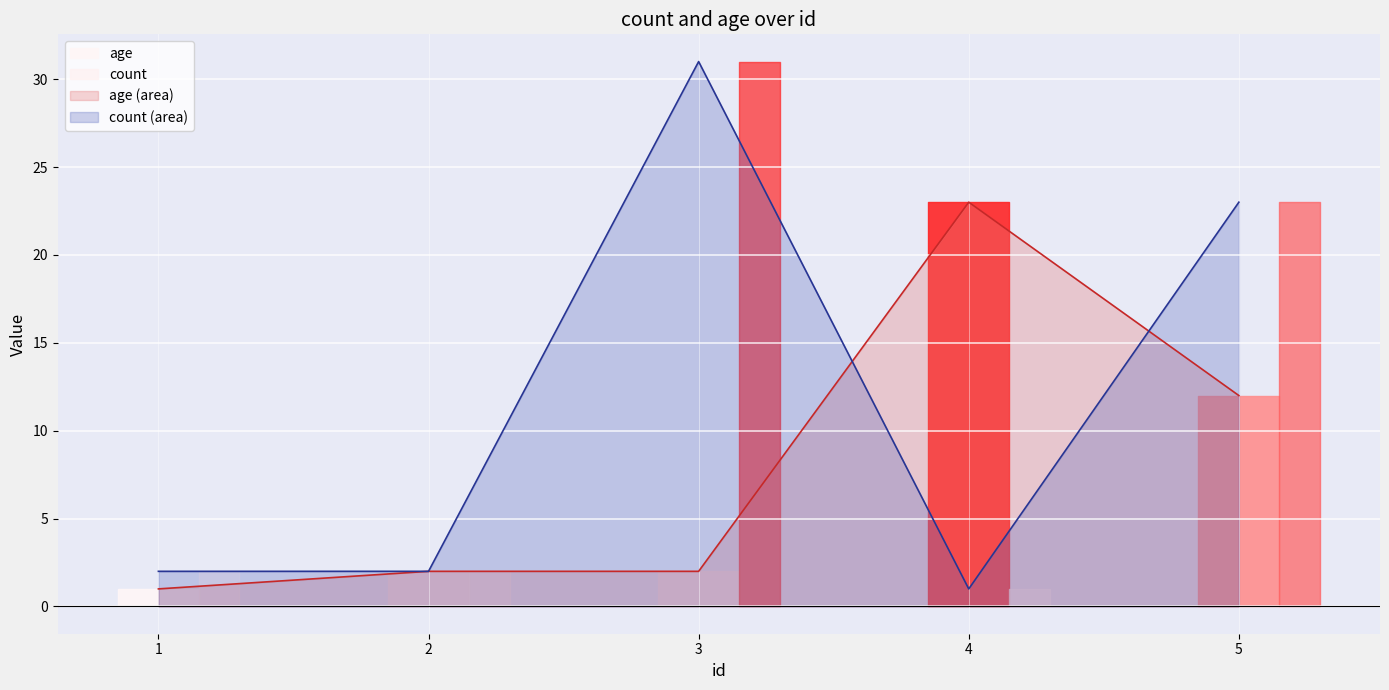

Where is count (area) nearest to the value 16?

5